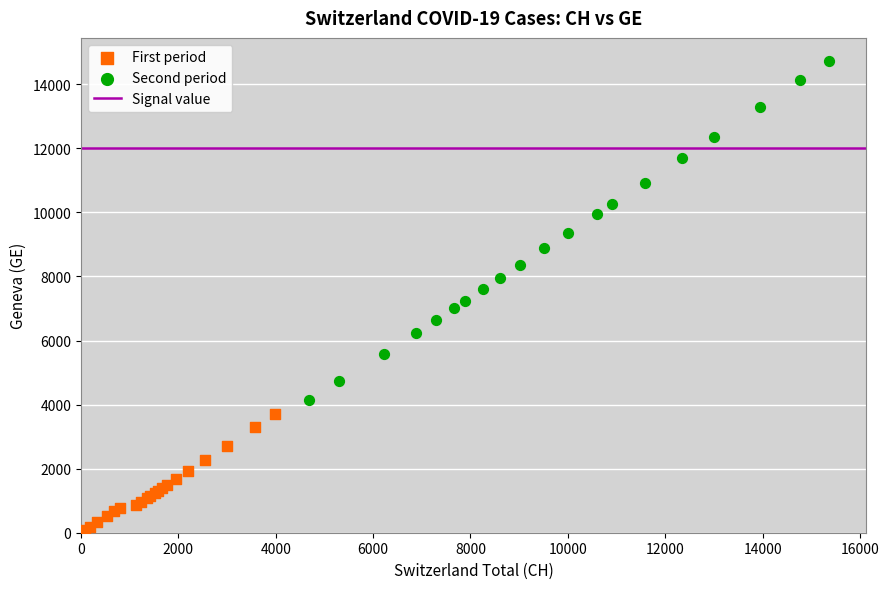

Which series reaches the maximum Y coordinate?

Second period